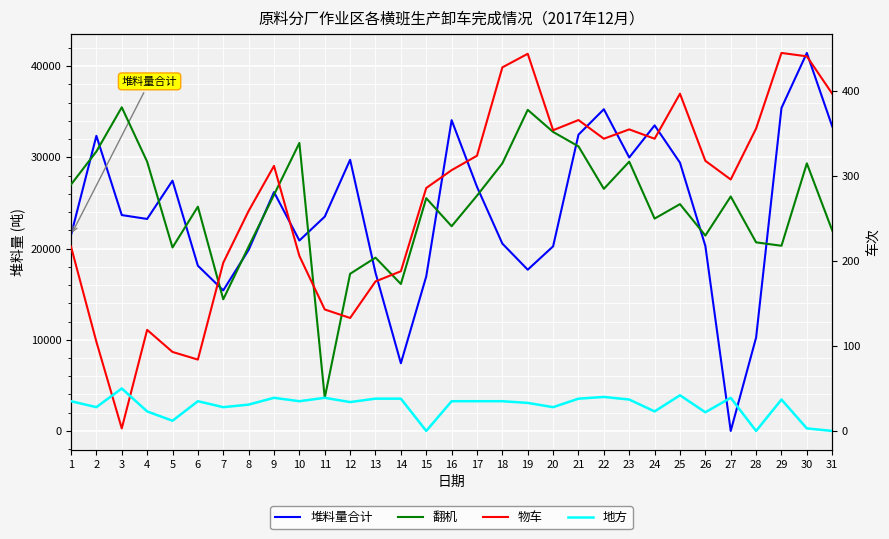

True or false: 地方 has a value of 45 at 12.

False